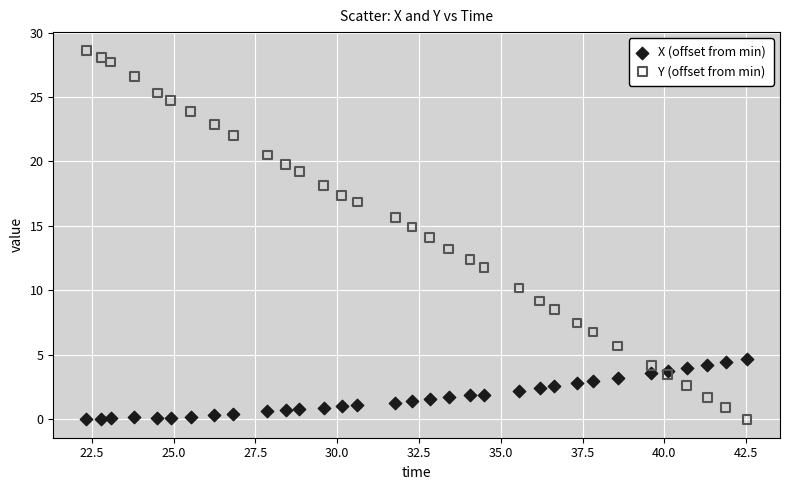

Which series reaches the maximum Y coordinate?

Y (offset from min)